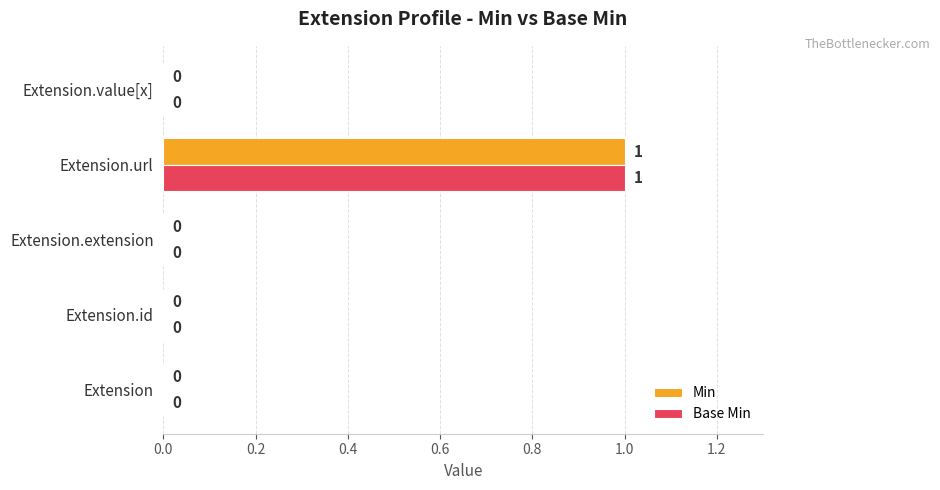

At which label does Min reach its peak?

Extension.url